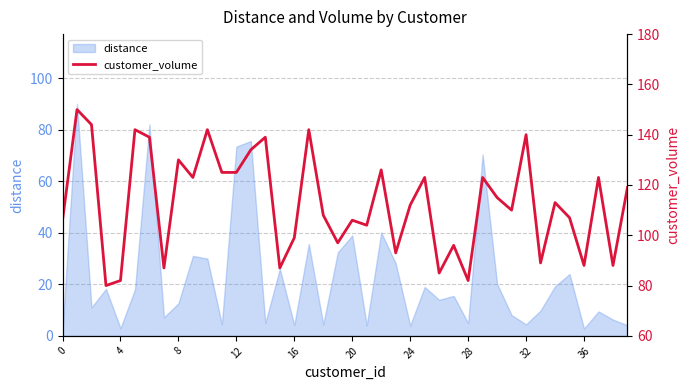

True or false: distance has a value of 2.2 at 0.

True